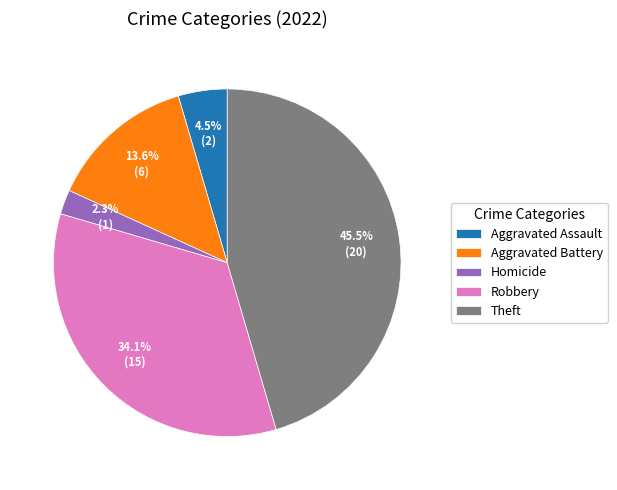

Do Homicide and Aggravated Battery together represent more than half of the pie?

No